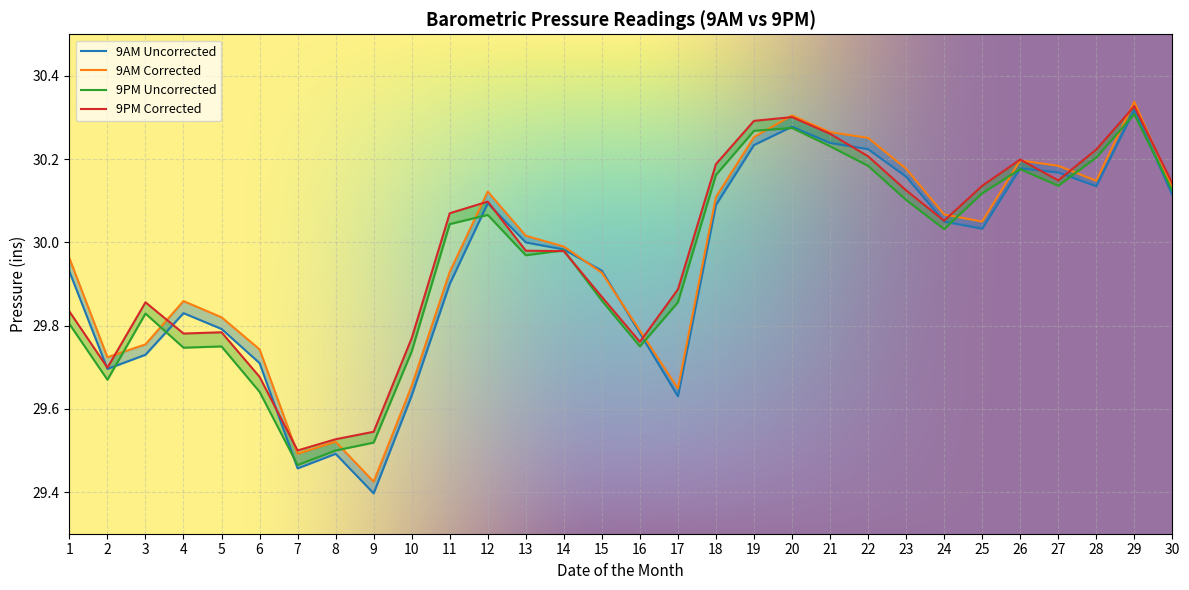

What is the total value across all series at 20?

121.2